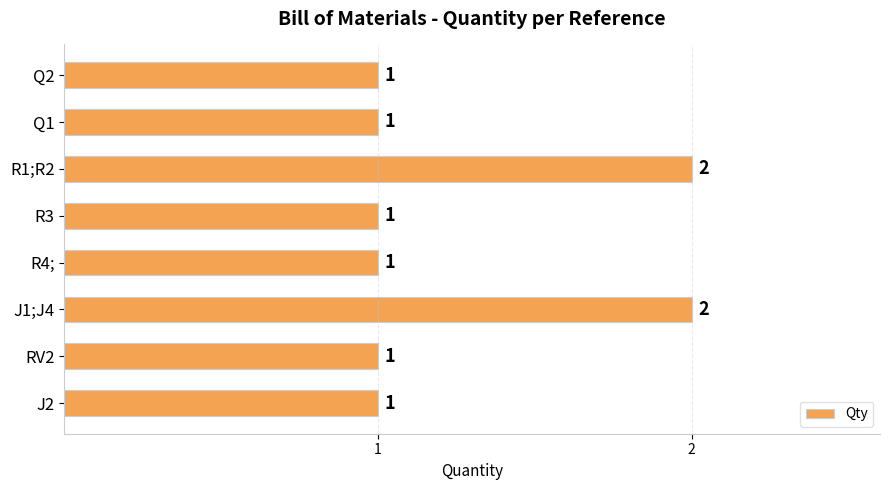

Reading top to bottom, what are all the values shown in this chart?

1	1	2	1	1	2	1	1